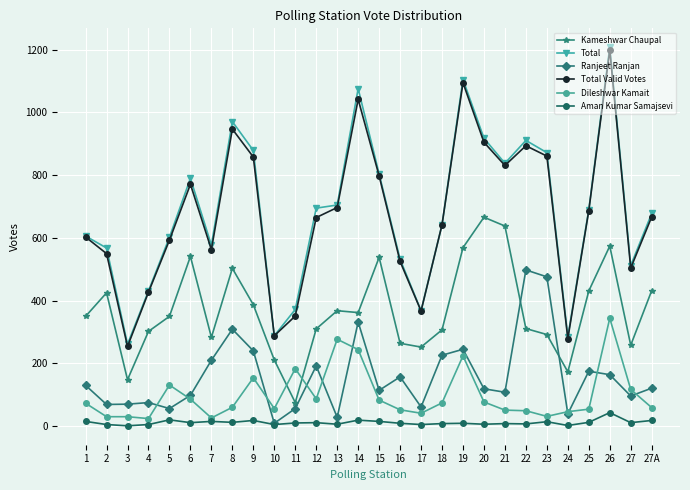

Between 2 and 27A, which series saw the biggest shift?

Total Valid Votes